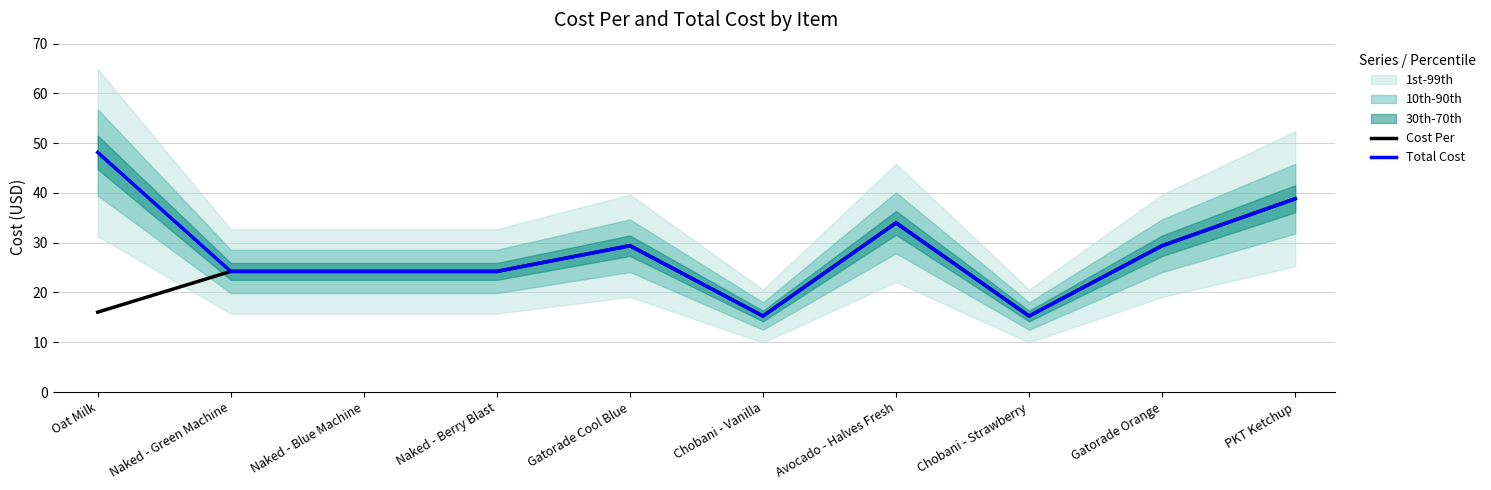

Reading left to right, what are all the values shown in this chart?

Cost Per: Oat Milk=16.1	Naked - Green Machine=24.2	Naked - Blue Machine=24.2	Naked - Berry Blast=24.2	Gatorade Cool Blue=29.4	Chobani - Vanilla=15.3	Avocado - Halves Fresh=34.0	Chobani - Strawberry=15.3	Gatorade Orange=29.4	PKT Ketchup=38.8
Total Cost: Oat Milk=48.1	Naked - Green Machine=24.2	Naked - Blue Machine=24.2	Naked - Berry Blast=24.2	Gatorade Cool Blue=29.4	Chobani - Vanilla=15.3	Avocado - Halves Fresh=34.0	Chobani - Strawberry=15.3	Gatorade Orange=29.4	PKT Ketchup=38.8